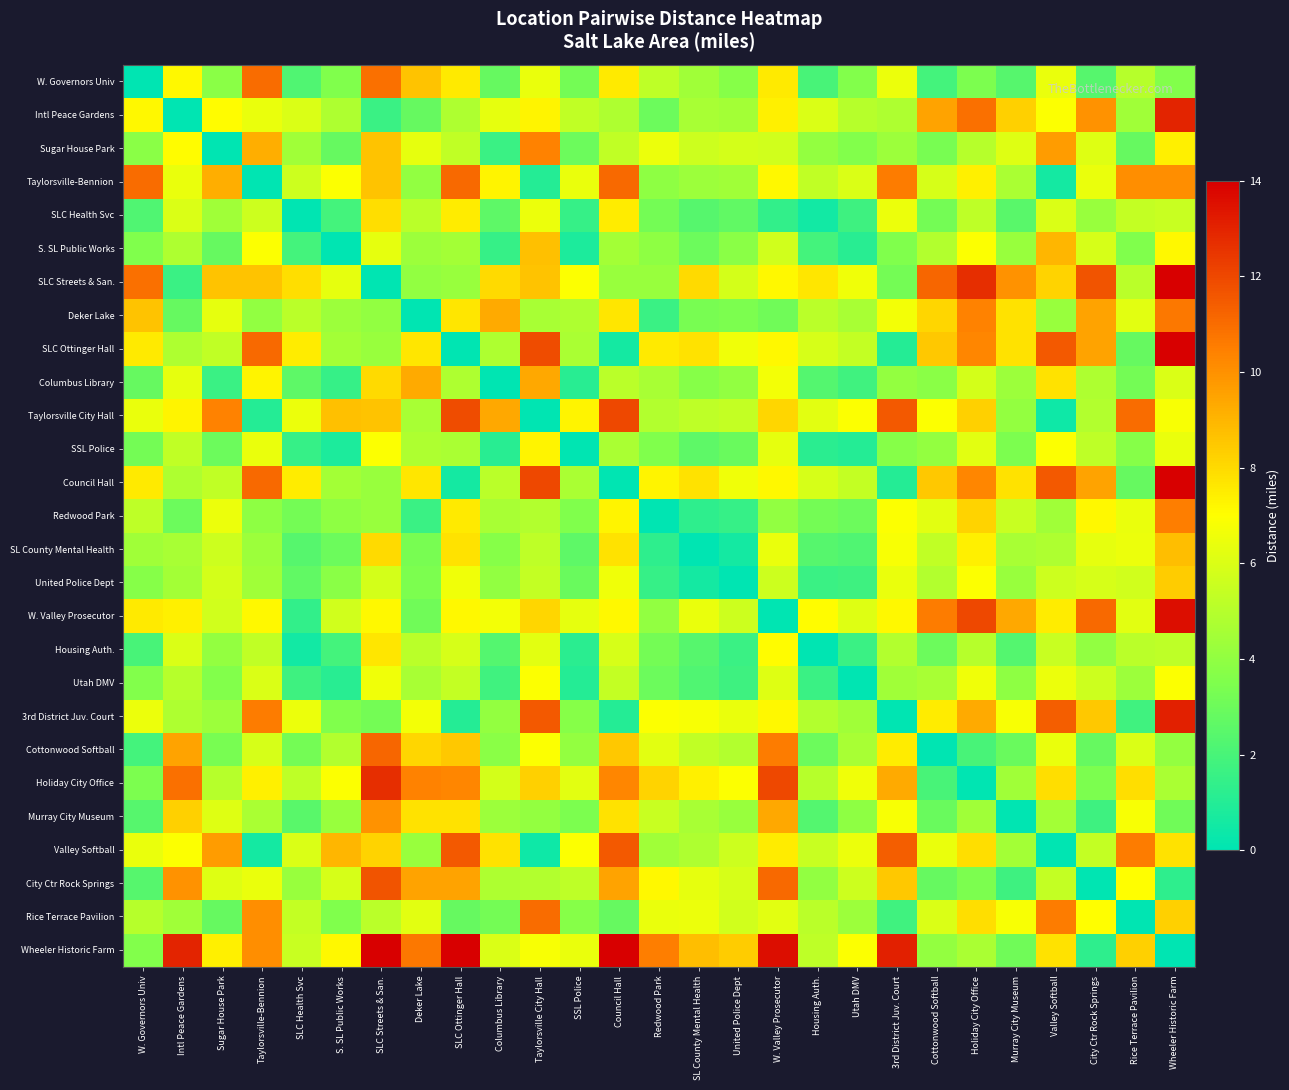

At how many categories does at least one series exceed 9?

20